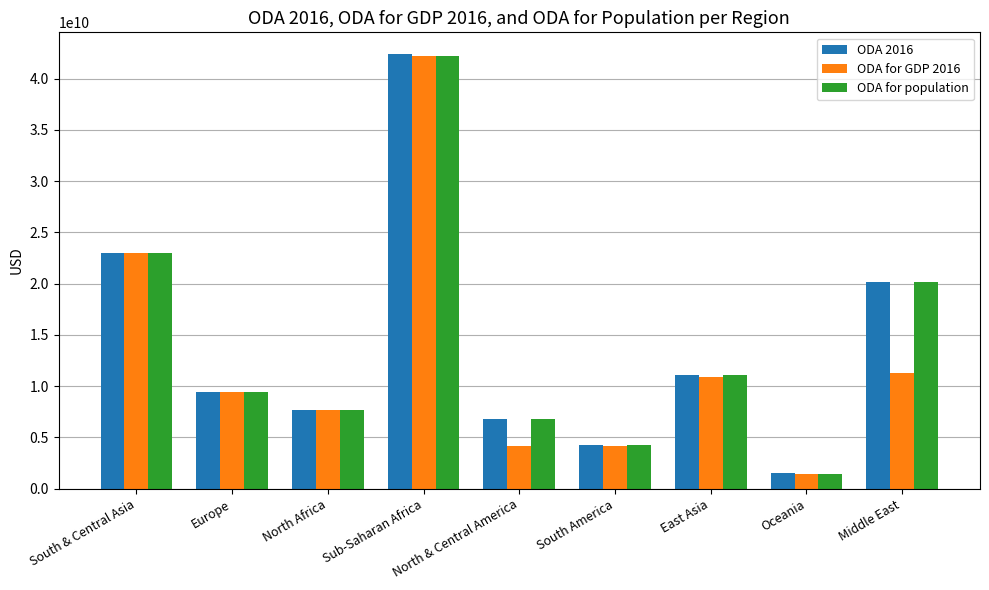

Where does the ODA 2016 series first go above 9404915740?

South & Central Asia